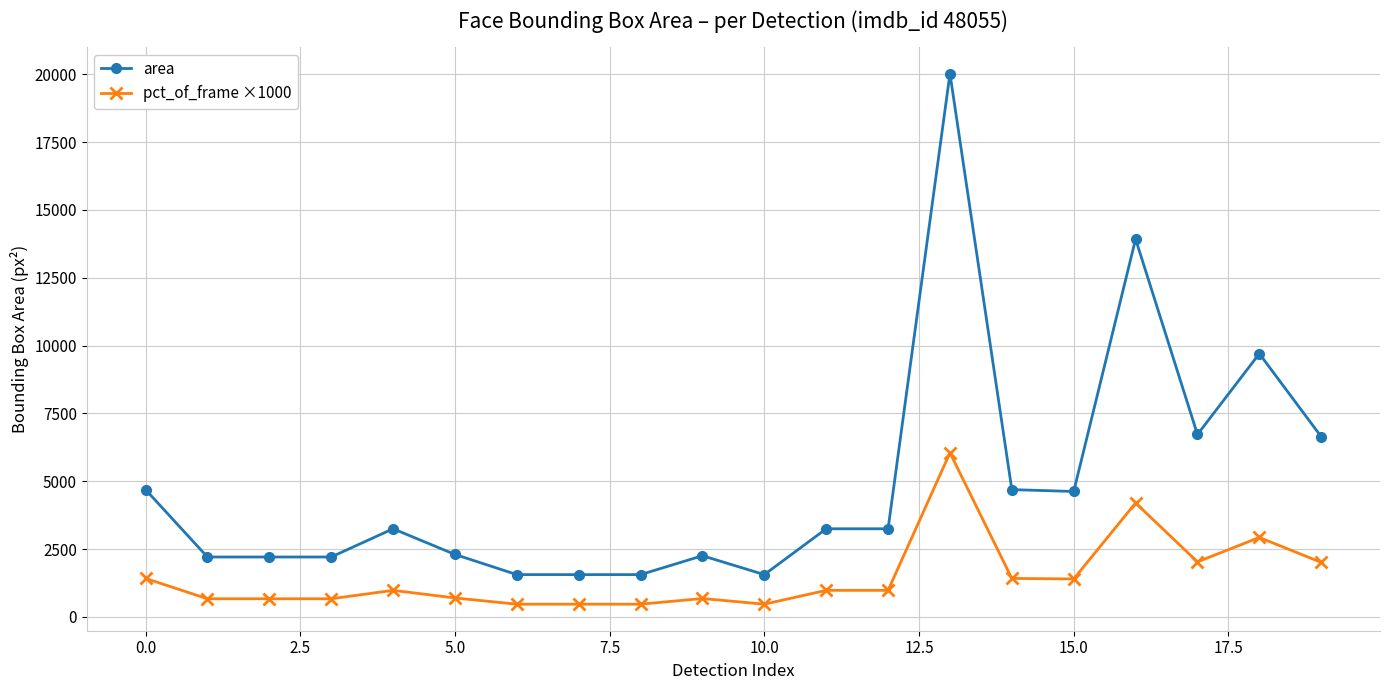

What is the maximum value shown in the chart?

20022